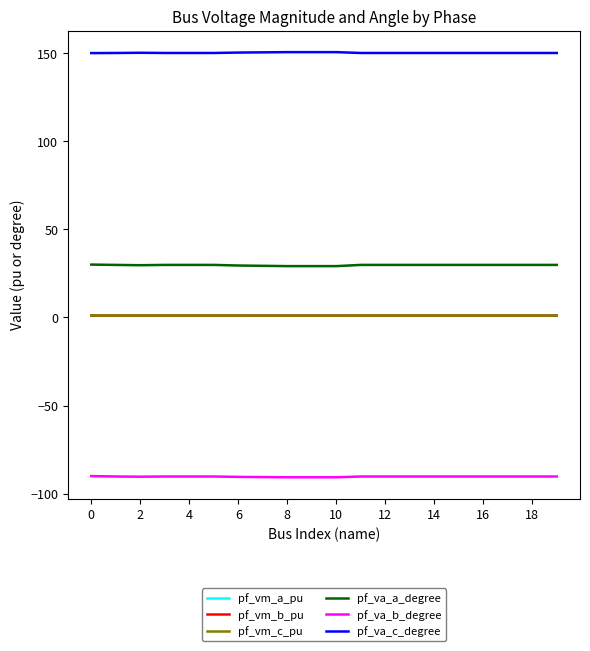

Is this an area chart (filled region under the line)?

No